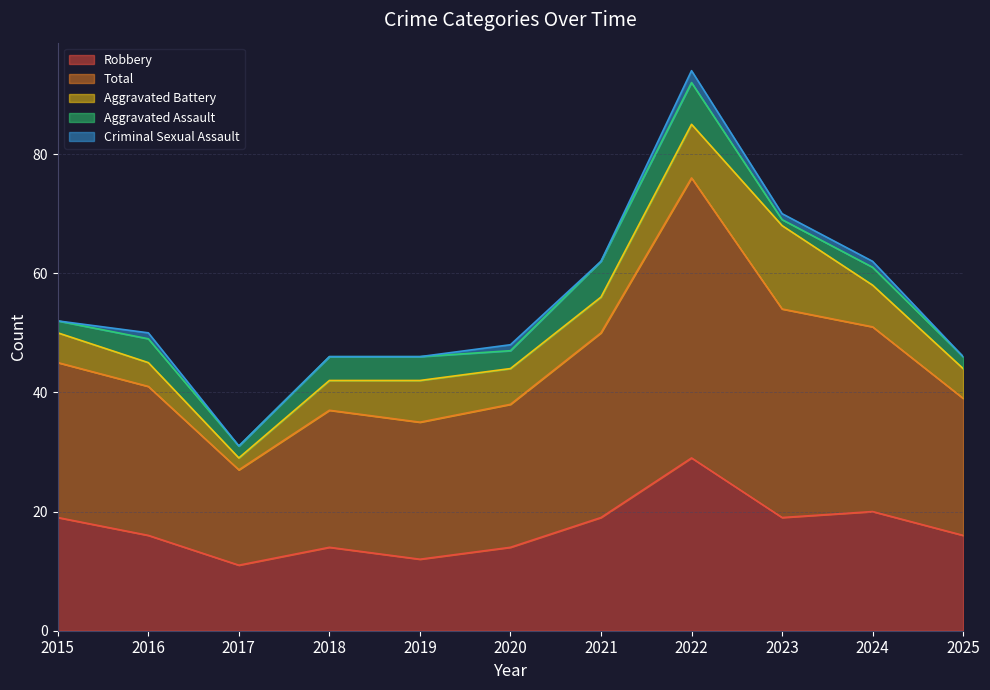

True or false: Aggravated Assault and Criminal Sexual Assault intersect in this chart.

False